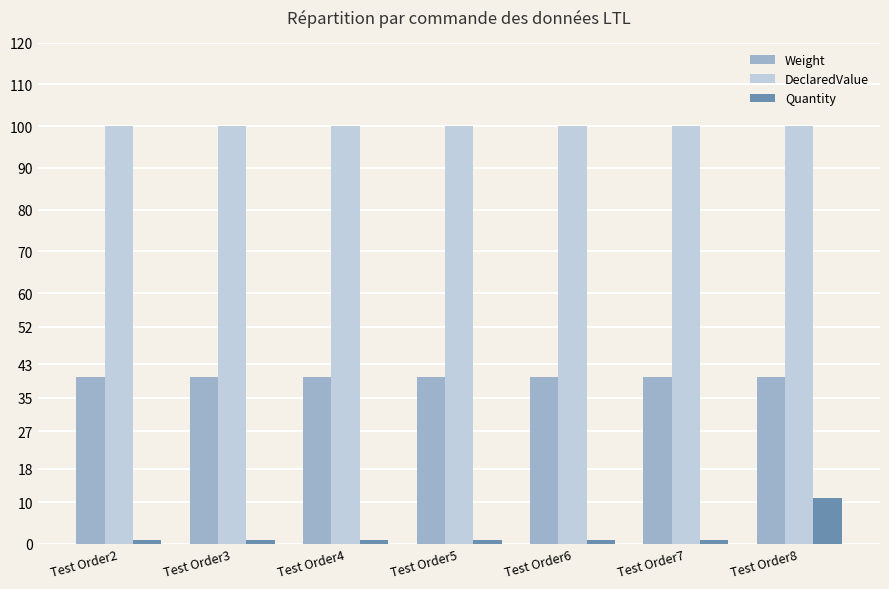

At Test Order2, list the series in order from smallest to largest.

Quantity, Weight, DeclaredValue